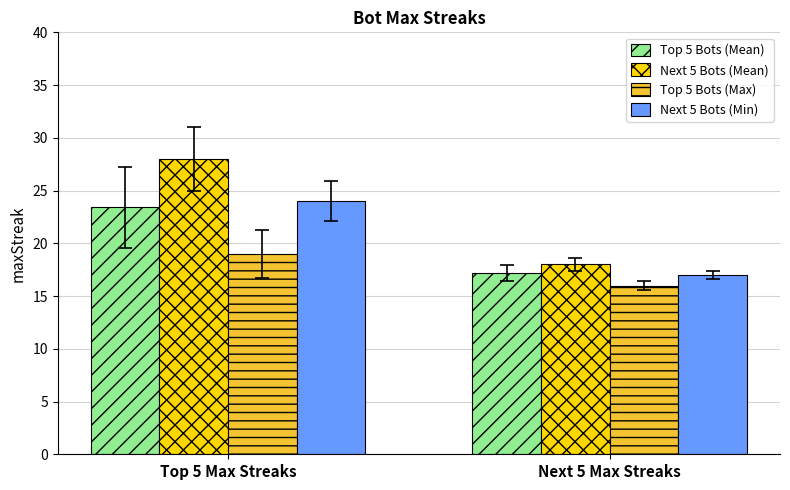

Reading right to left, transcribe all the data shown in this chart.

Top 5 Bots (Mean): Next 5 Max Streaks=17.2	Top 5 Max Streaks=23.4
Next 5 Bots (Mean): Next 5 Max Streaks=18.0	Top 5 Max Streaks=28.0
Top 5 Bots (Max): Next 5 Max Streaks=16.0	Top 5 Max Streaks=19.0
Next 5 Bots (Min): Next 5 Max Streaks=17.0	Top 5 Max Streaks=24.0